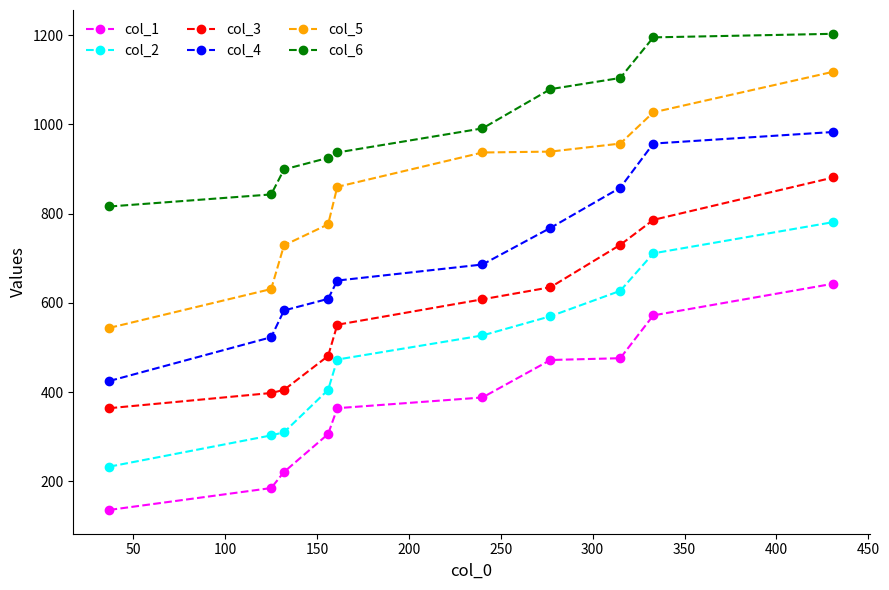

What is the sum of all col_3 values?

5839